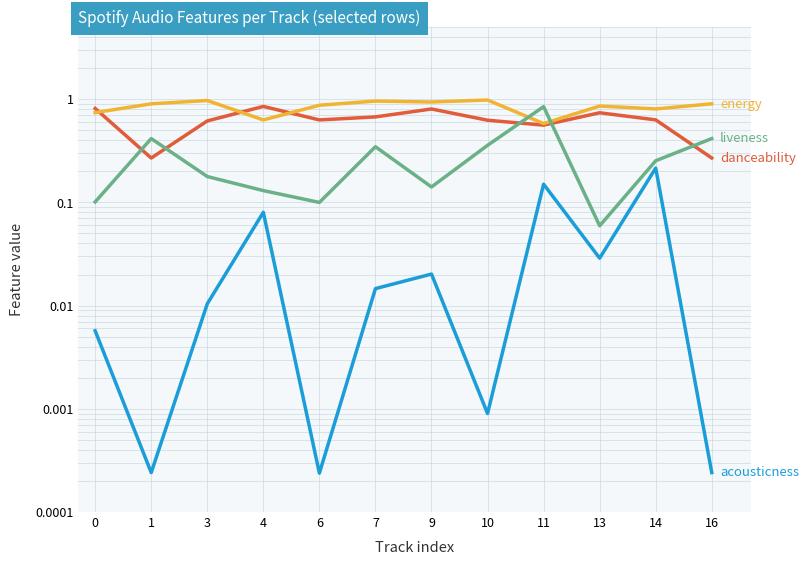

Does the chart have visible grid lines?

Yes